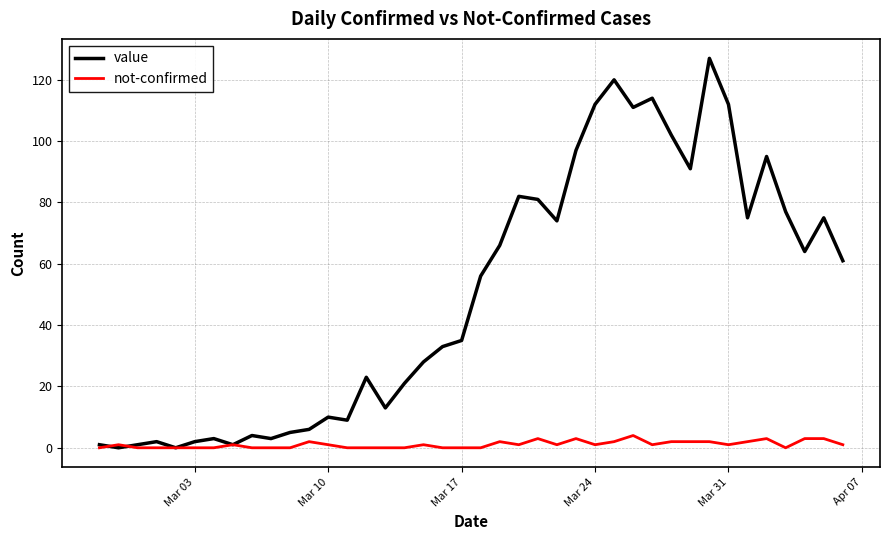

Which series has the largest range (max minus min)?

value